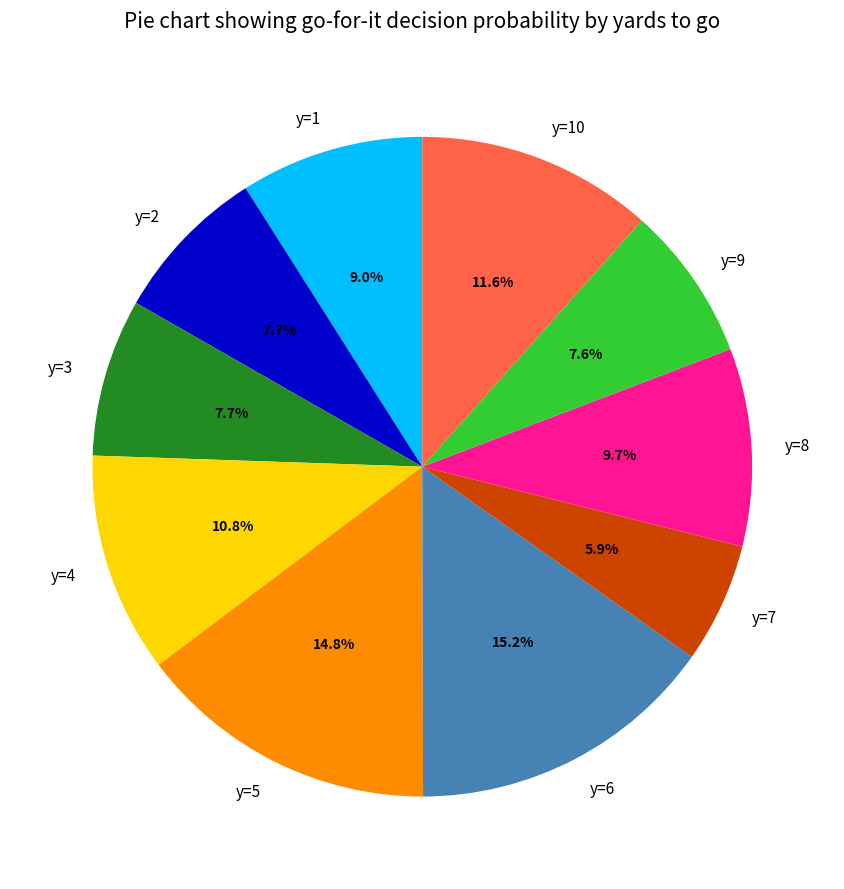

Is it true that y=10 is 22% of the pie?

False